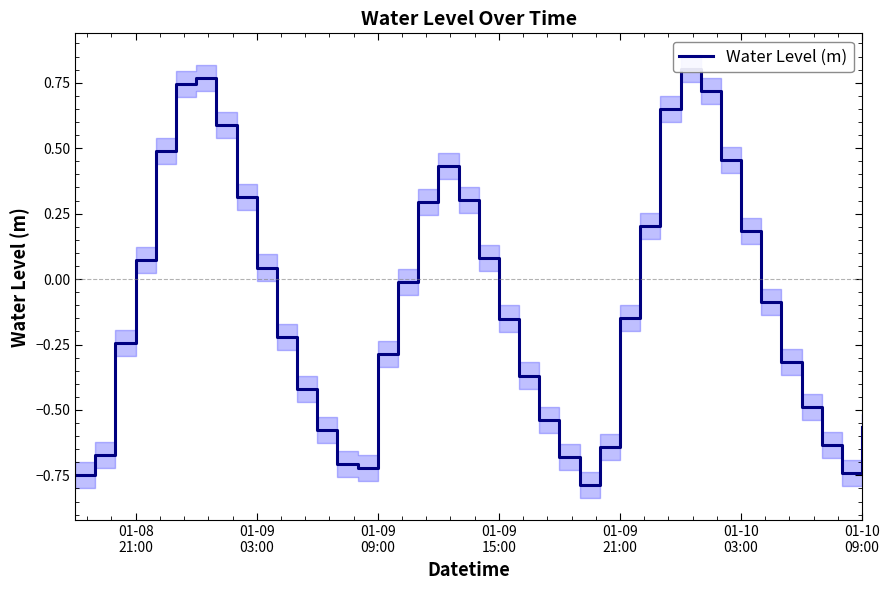

Is it true that the value at 01-09 09:00 is -0.5?

False